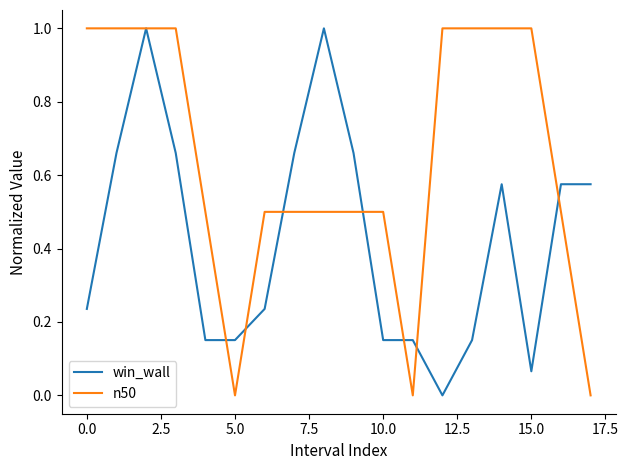

Which series has the largest total across all categories?

n50